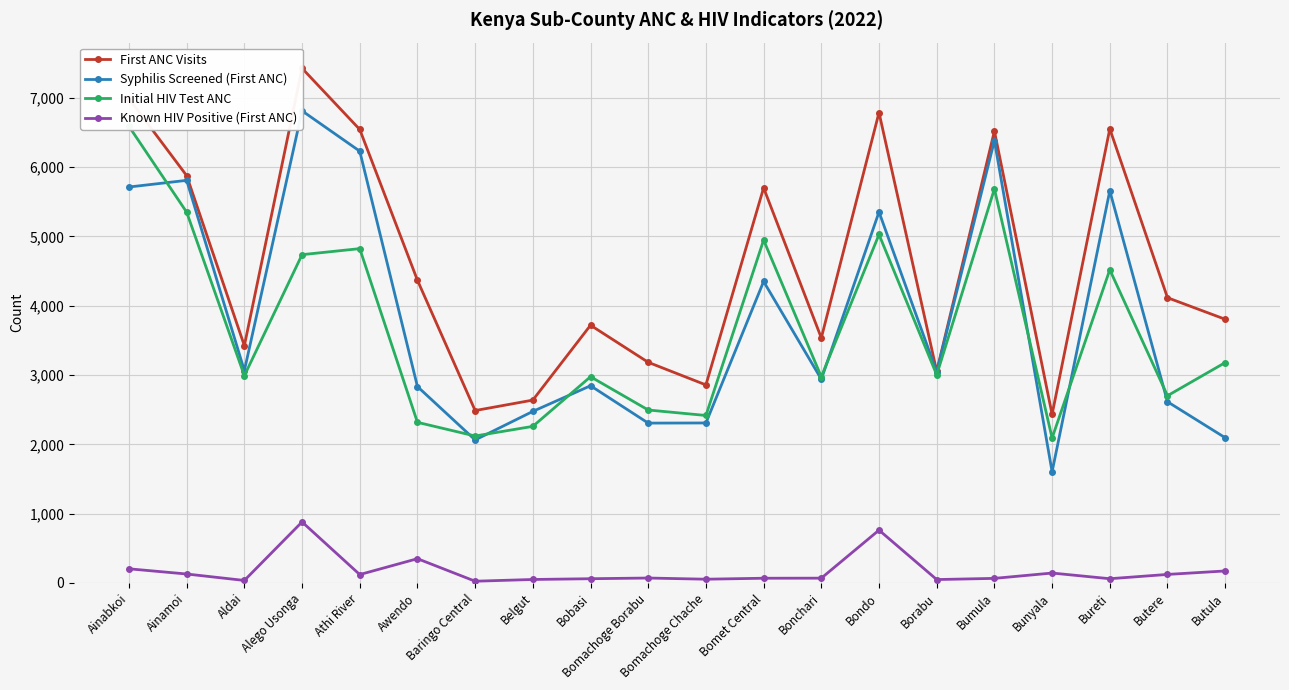

What is the value of the Known HIV Positive (First ANC) point at the 4th from the left?

880